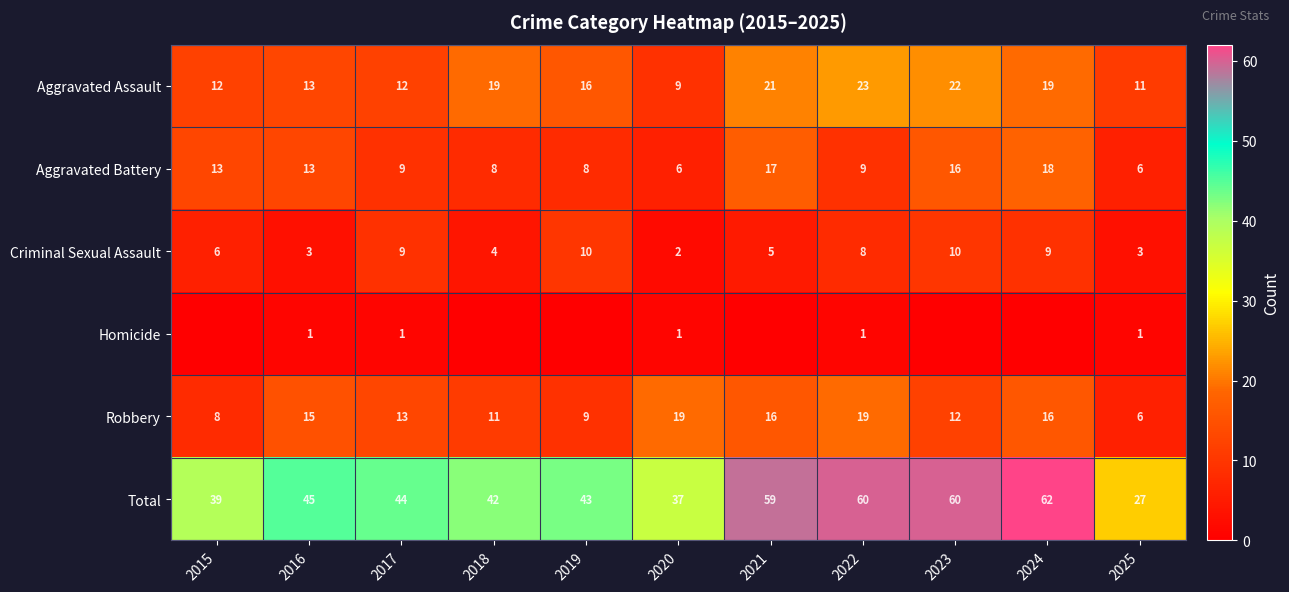

The Robbery series shows 1 at 2025. True or false?

False